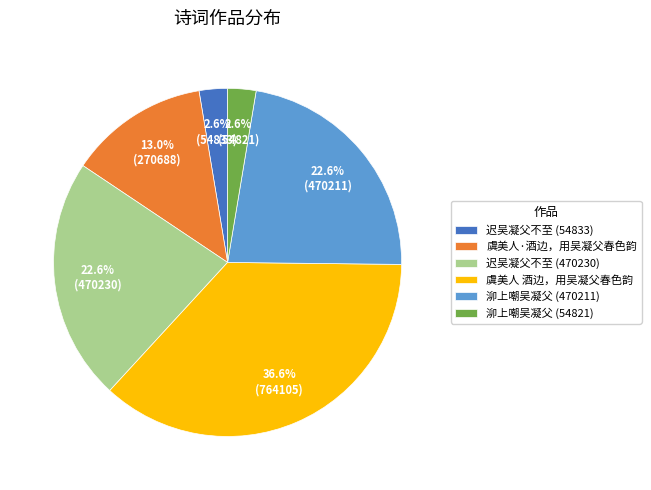

Combined, do 虞美人·酒边，用吴凝父春色韵 and 迟吴凝父不至 (470230) account for over 50%?

No